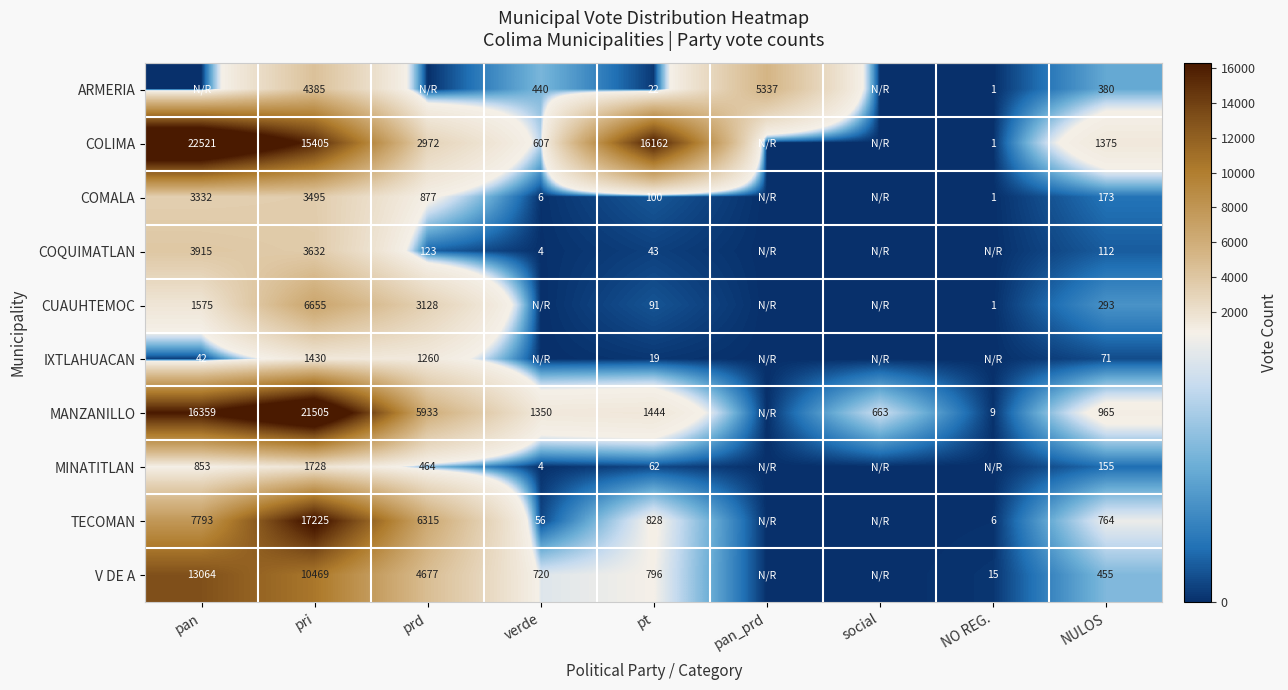

How many data points does each series have?

9